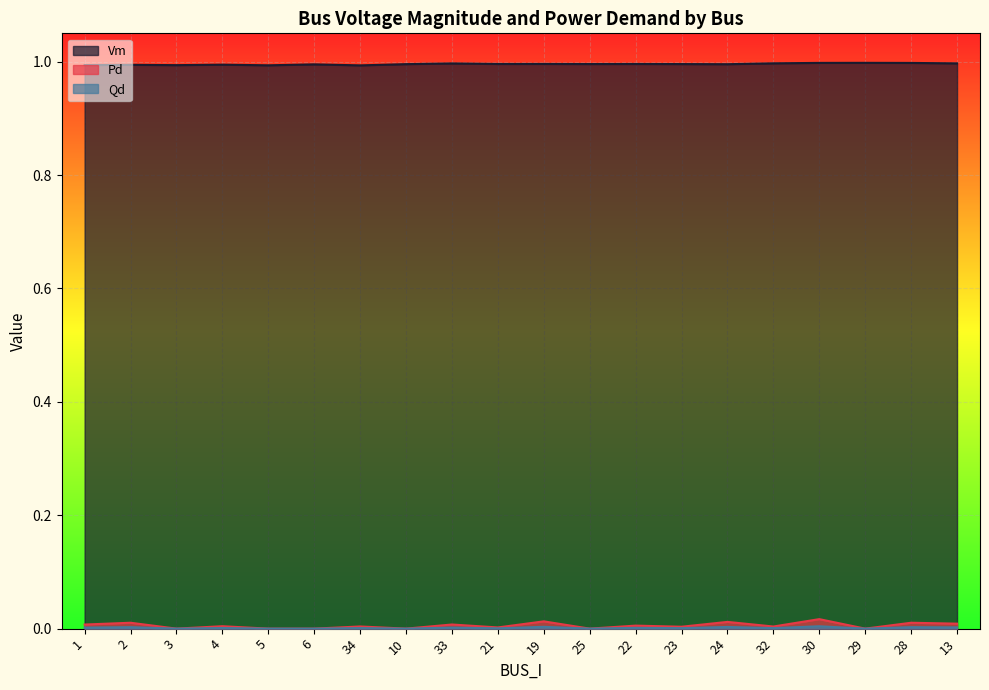

True or false: Qd has more than 0 interior local peaks.

True